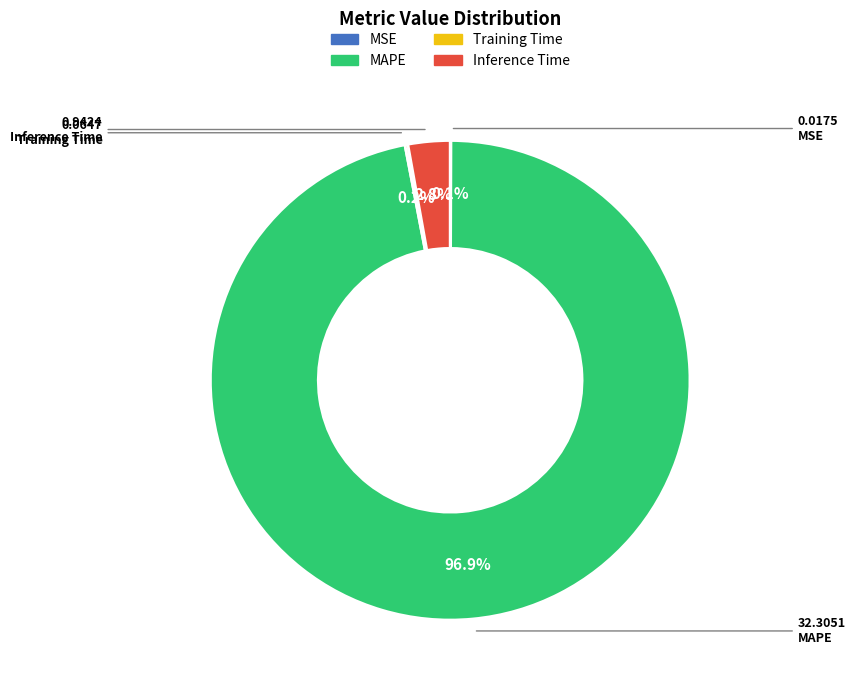

To the nearest percent, what is the difference between the largest and smallest slice percentages?

97%